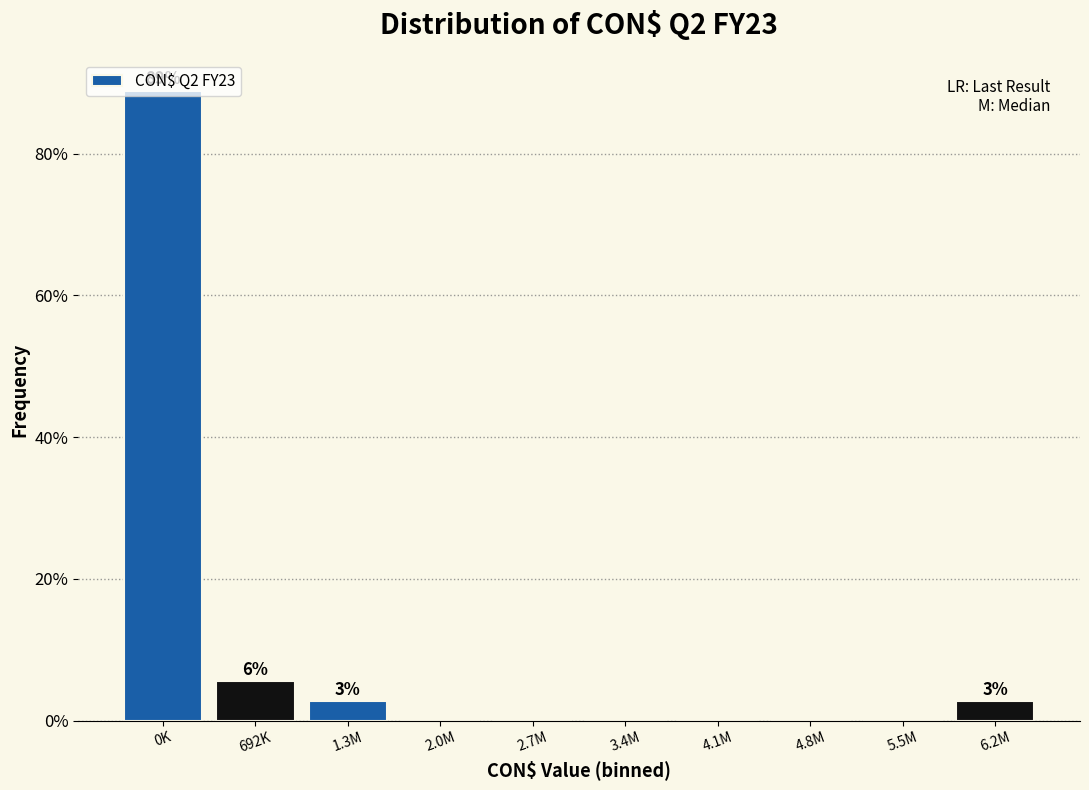

Read the value at 692K.

5.6